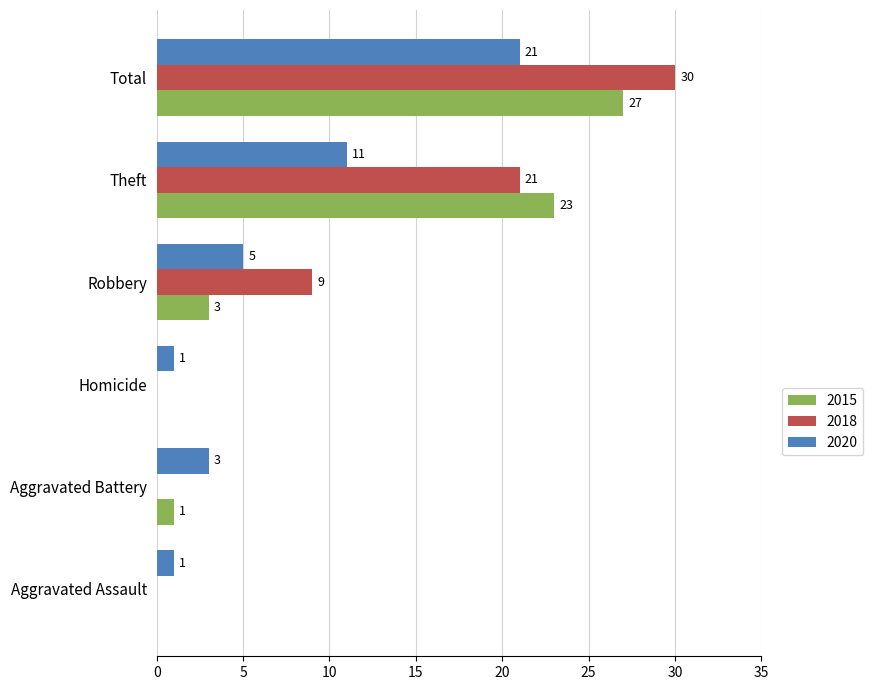

Is the value of 2020 at Theft greater than the value of 2015 at Robbery?

Yes